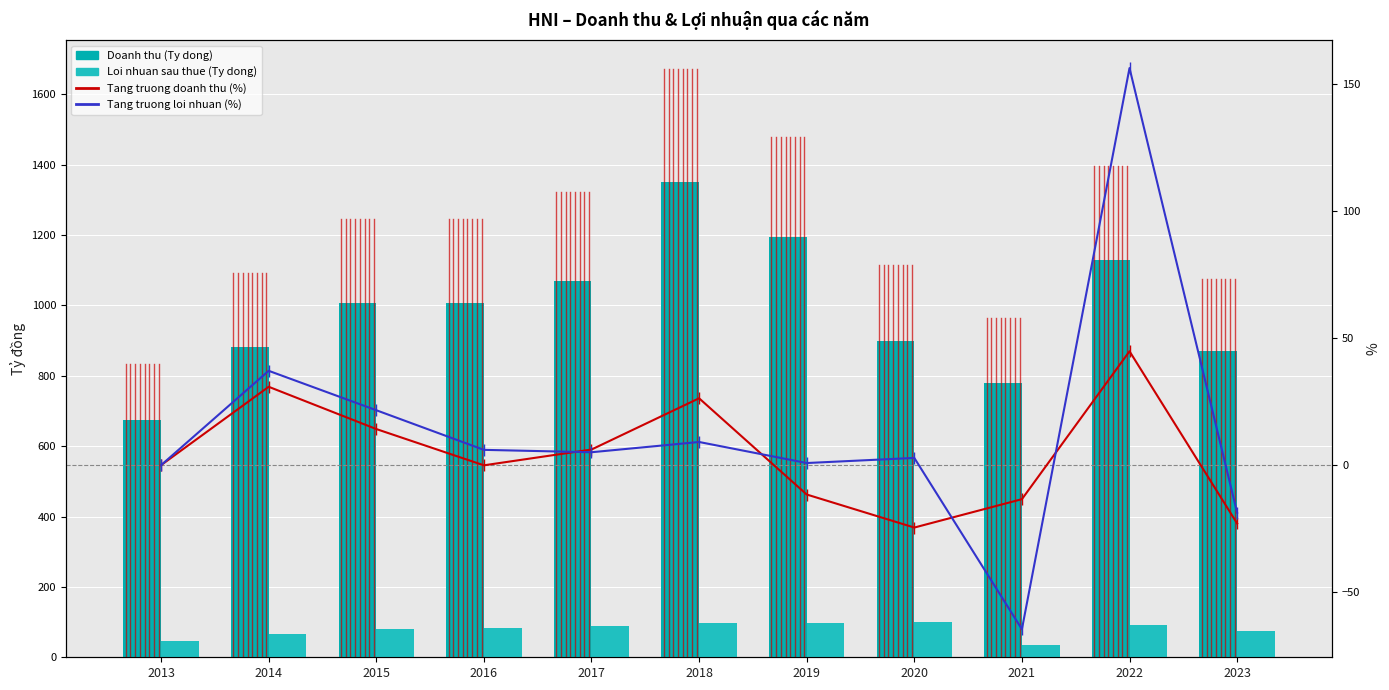

What is the sum of the Tang truong doanh thu (%) values at 2014 and 2020?

6.3